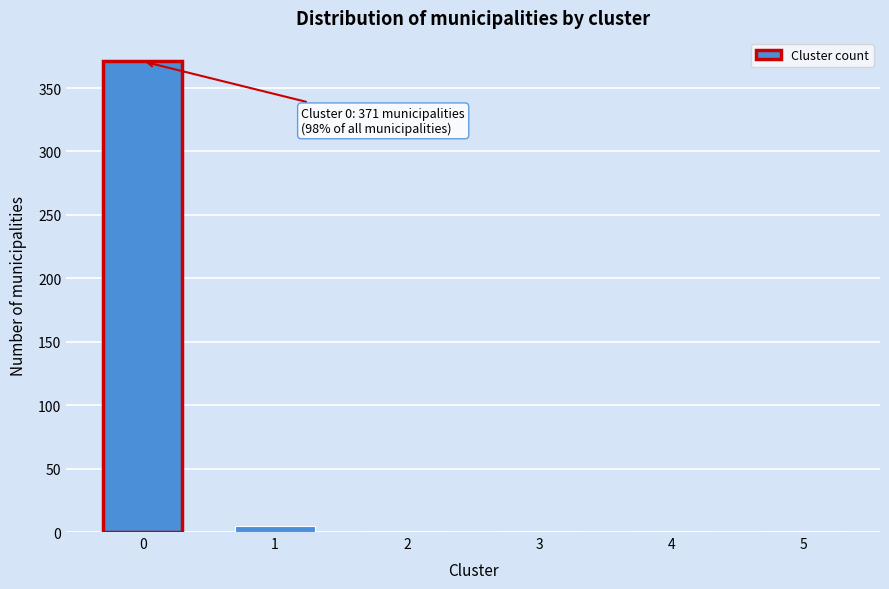

Reading left to right, what are all the values shown in this chart?

0=371	1=5	2=1	3=1	4=1	5=1